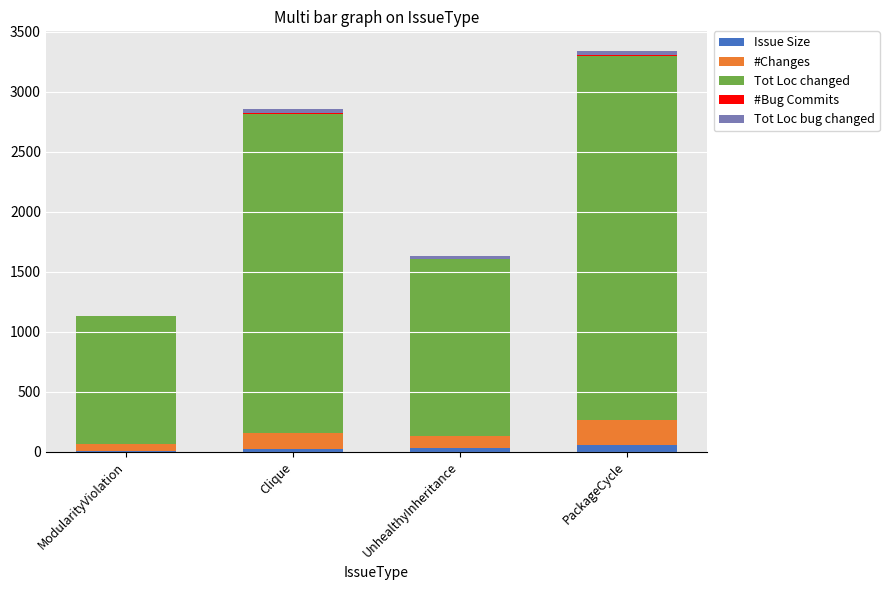

At which category is the sum across all series the highest?

PackageCycle